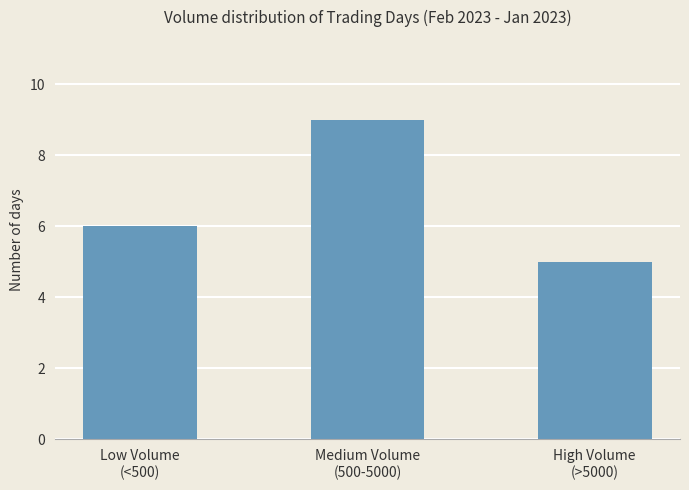

What position from the right is Low Volume
(<500)?

3